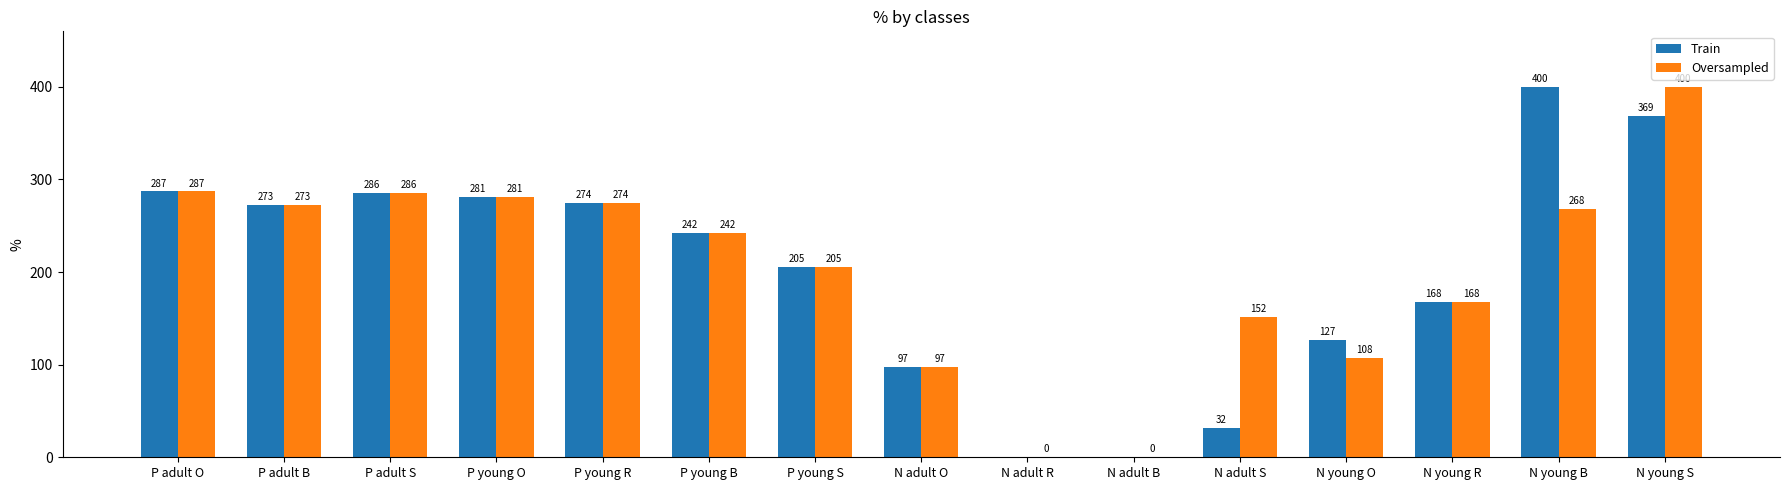

At which label does Oversampled reach its peak?

N young S